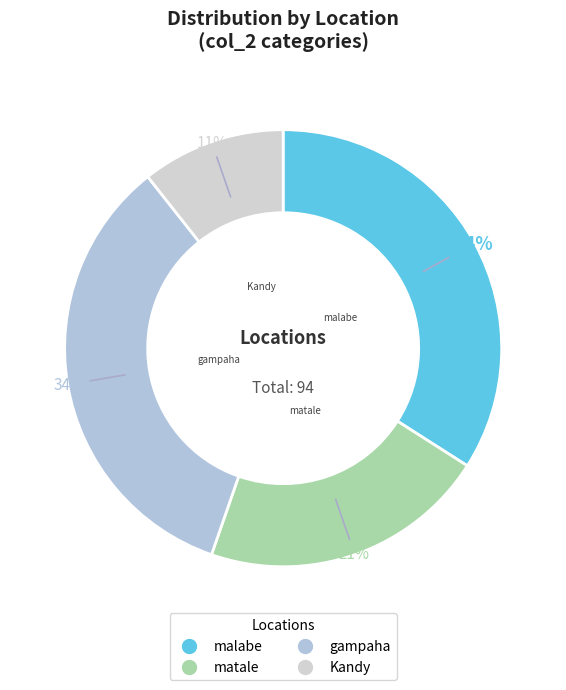

To the nearest percent, what is the average slice percentage?

25%